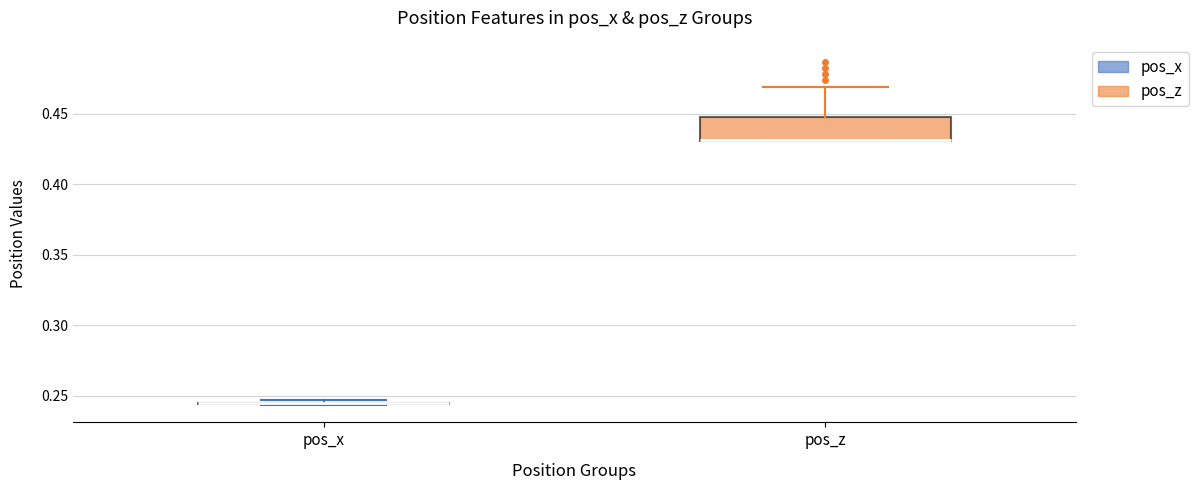

Which box is the tallest, from its lower edge to its upper edge?

pos_z